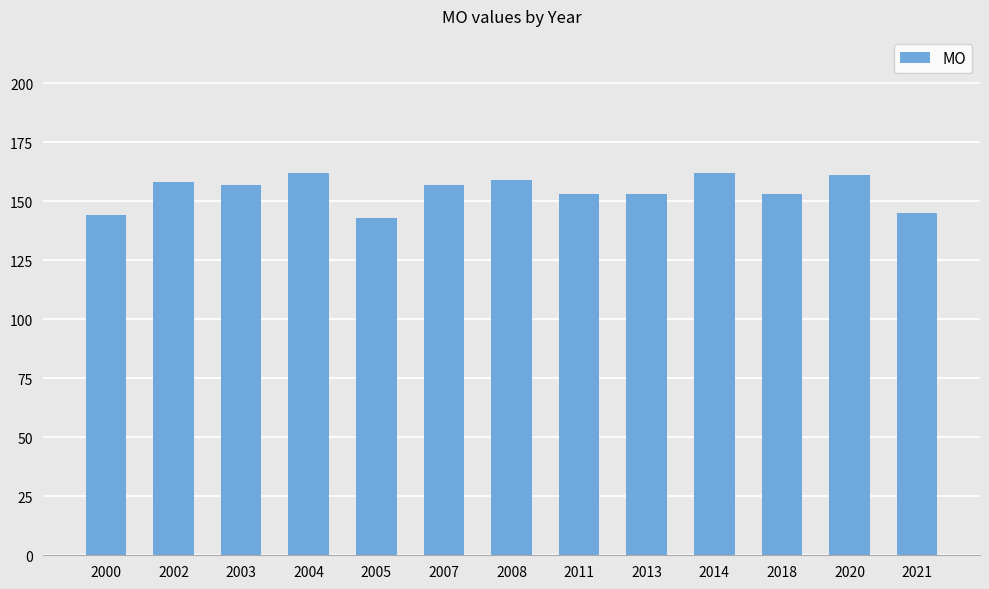

Reading right to left, list all the values displayed in this chart.

2021=145	2020=161	2018=153	2014=162	2013=153	2011=153	2008=159	2007=157	2005=143	2004=162	2003=157	2002=158	2000=144